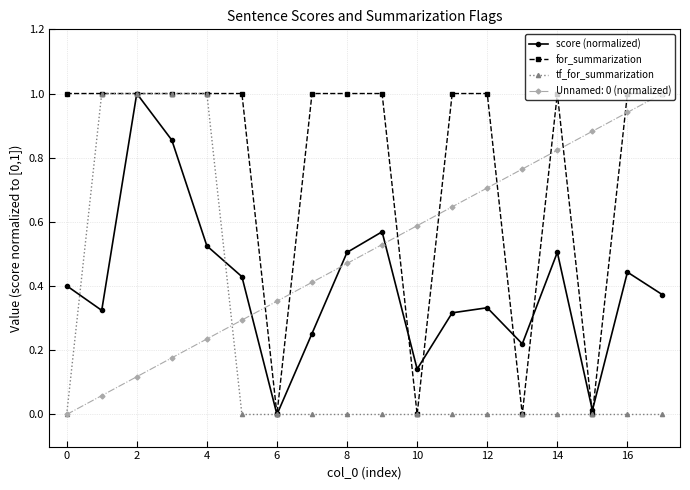

Does the chart have visible grid lines?

Yes